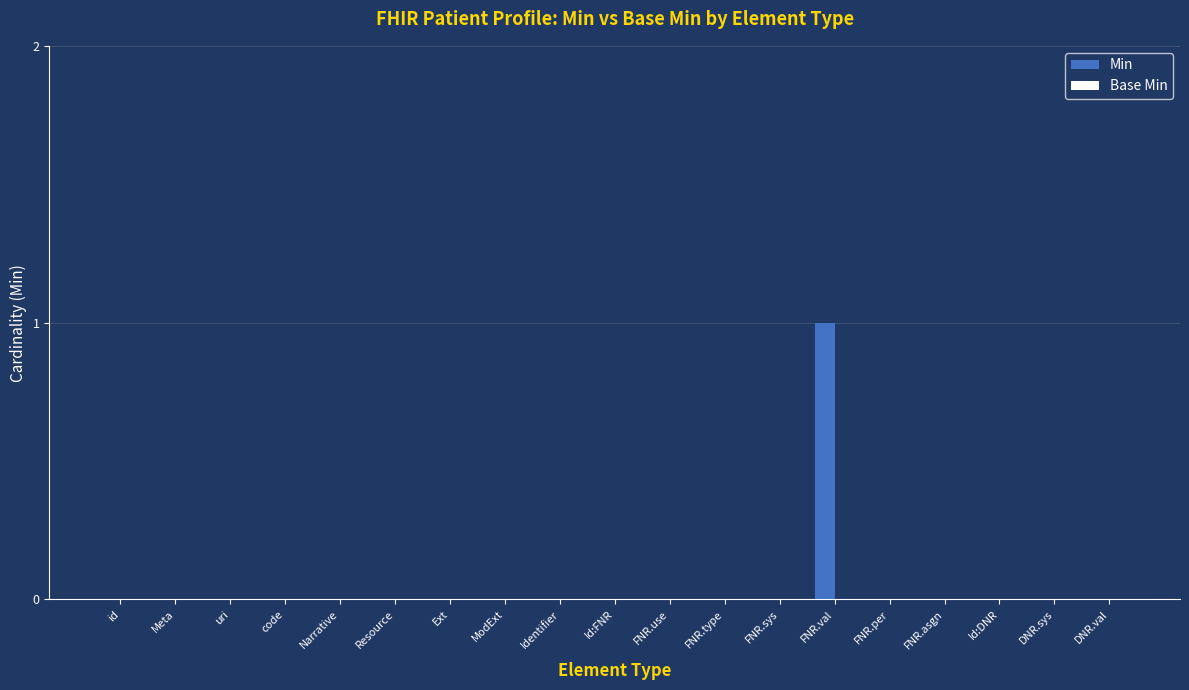

What is the change in value from Resource to FNR.val?

+1